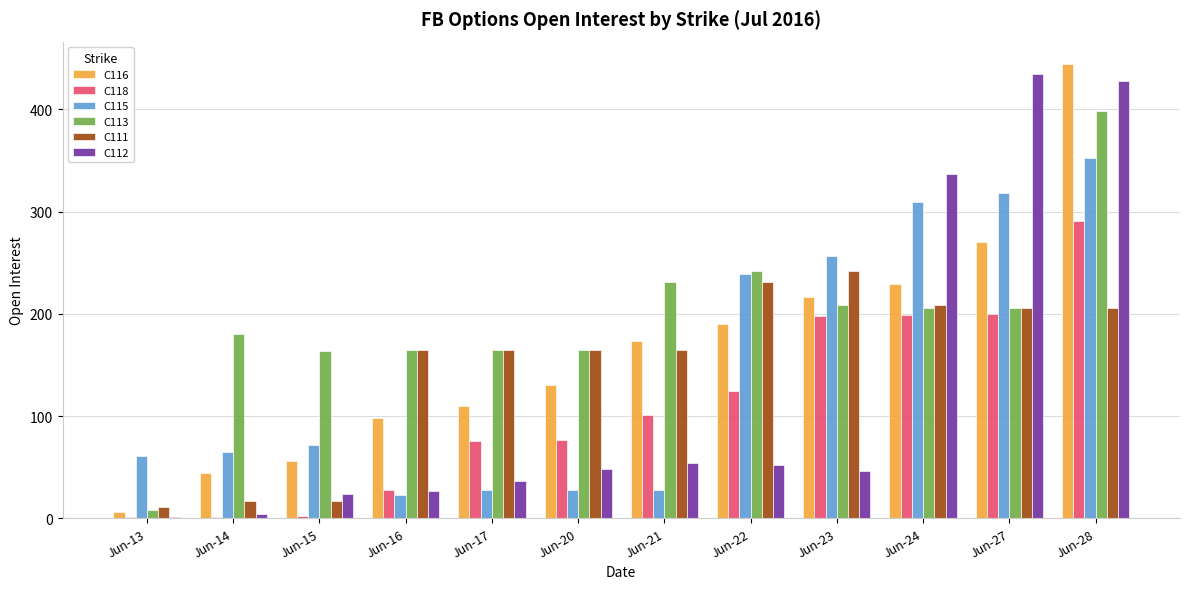

Which series changed the most between Jun-21 and Jun-28?

C112